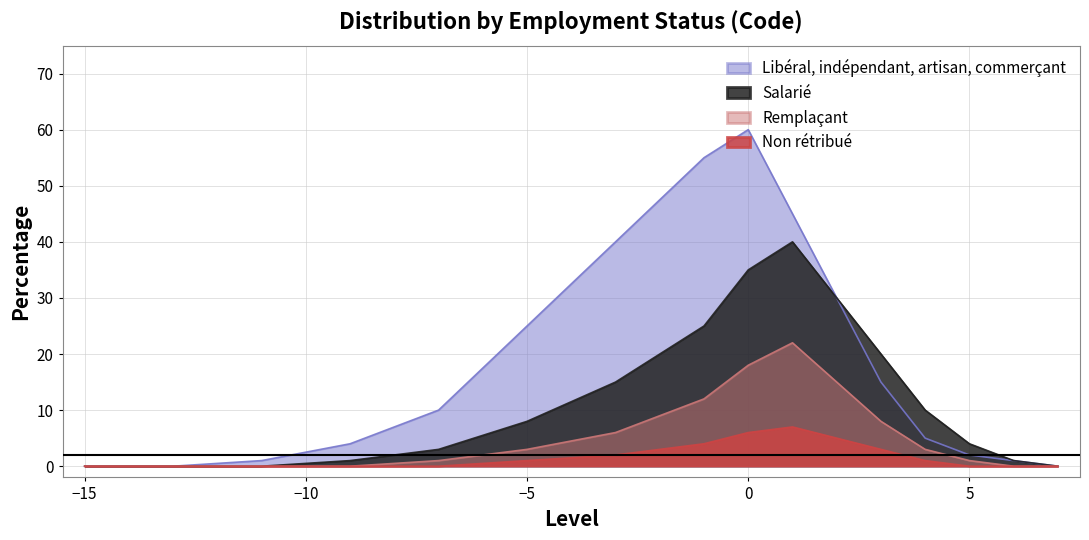

Reading left to right, transcribe all the data shown in this chart.

Libéral, indépendant, artisan, commerçant: 0	0	1	4	10	25	40	55	60	45	30	15	5	2	1	0
Salarié: 0	0	0	1	3	8	15	25	35	40	30	20	10	4	1	0
Remplaçant: 0	0	0	0	1	3	6	12	18	22	15	8	3	1	0	0
Non rétribué: 0	0	0	0	0	1	2	4	6	7	5	3	1	0	0	0